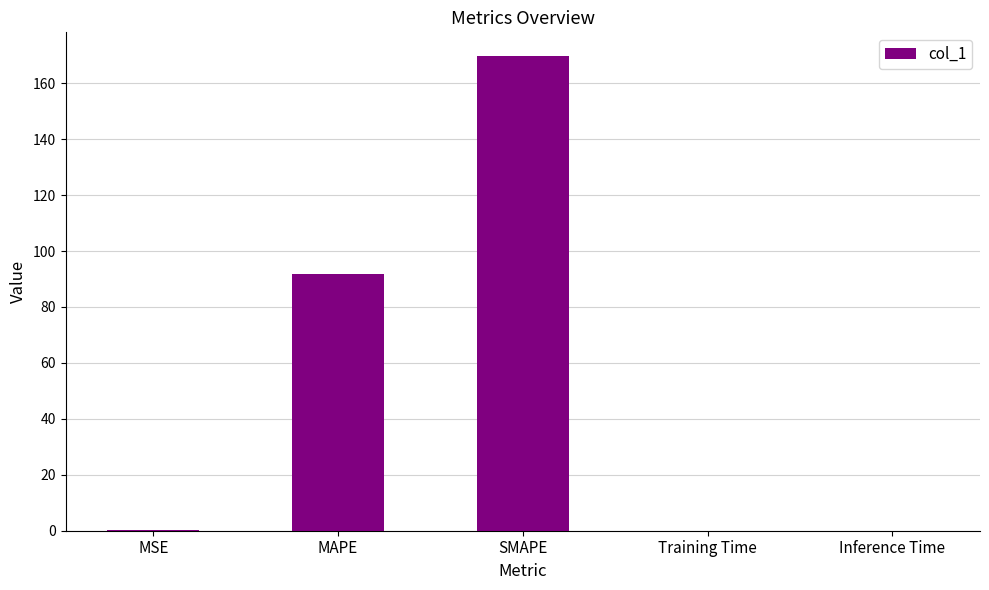

Which label corresponds to the largest value in the chart?

SMAPE